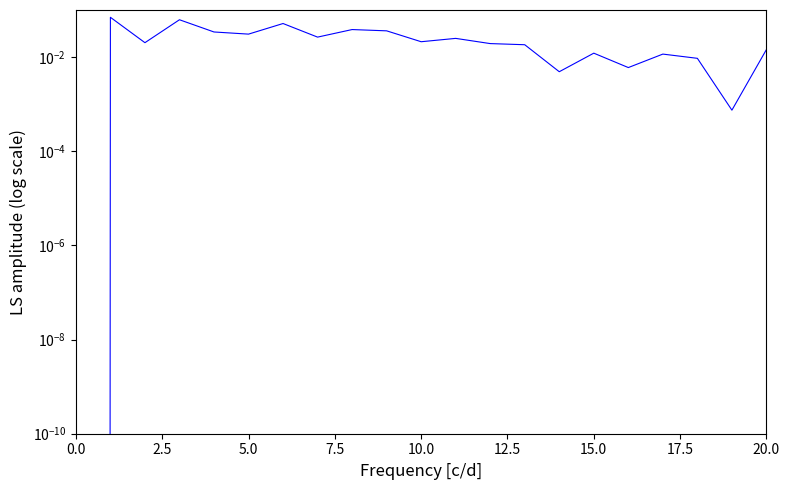

What is the sum of the values at 17.5 and 2.5?

0.1